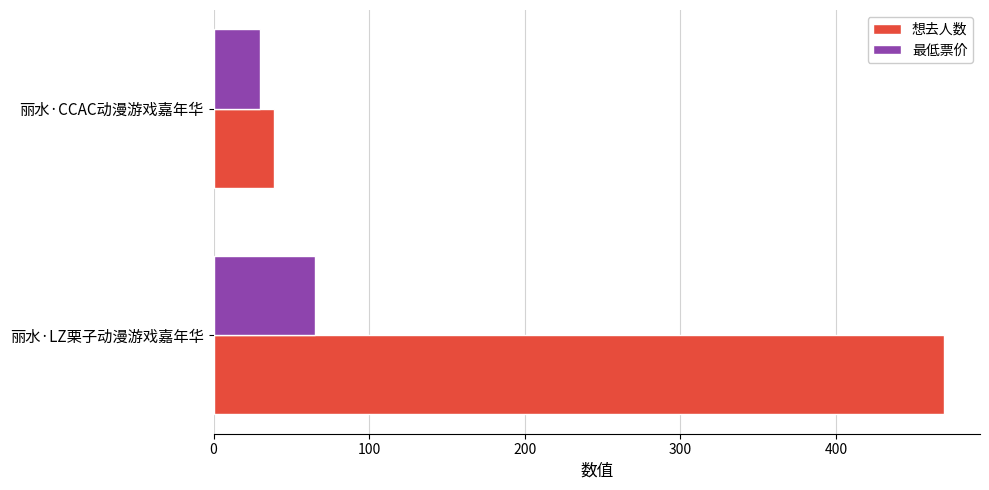

List the series in order of their overall mean, highest first.

想去人数, 最低票价